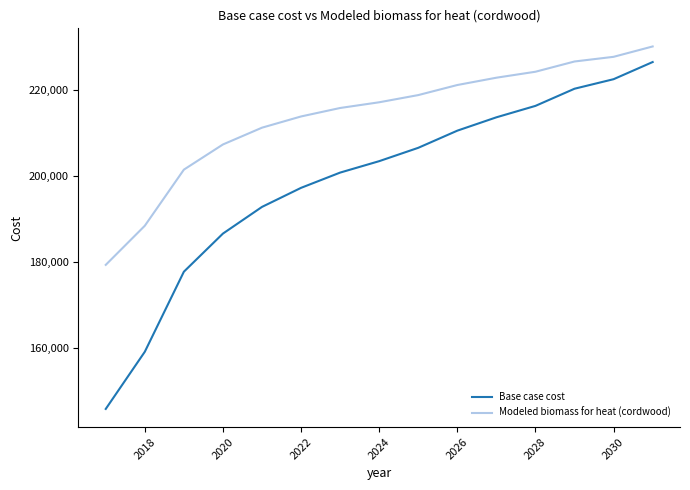

What is the difference between the maximum and minimum values in the Modeled biomass for heat (cordwood) series?

50689.5